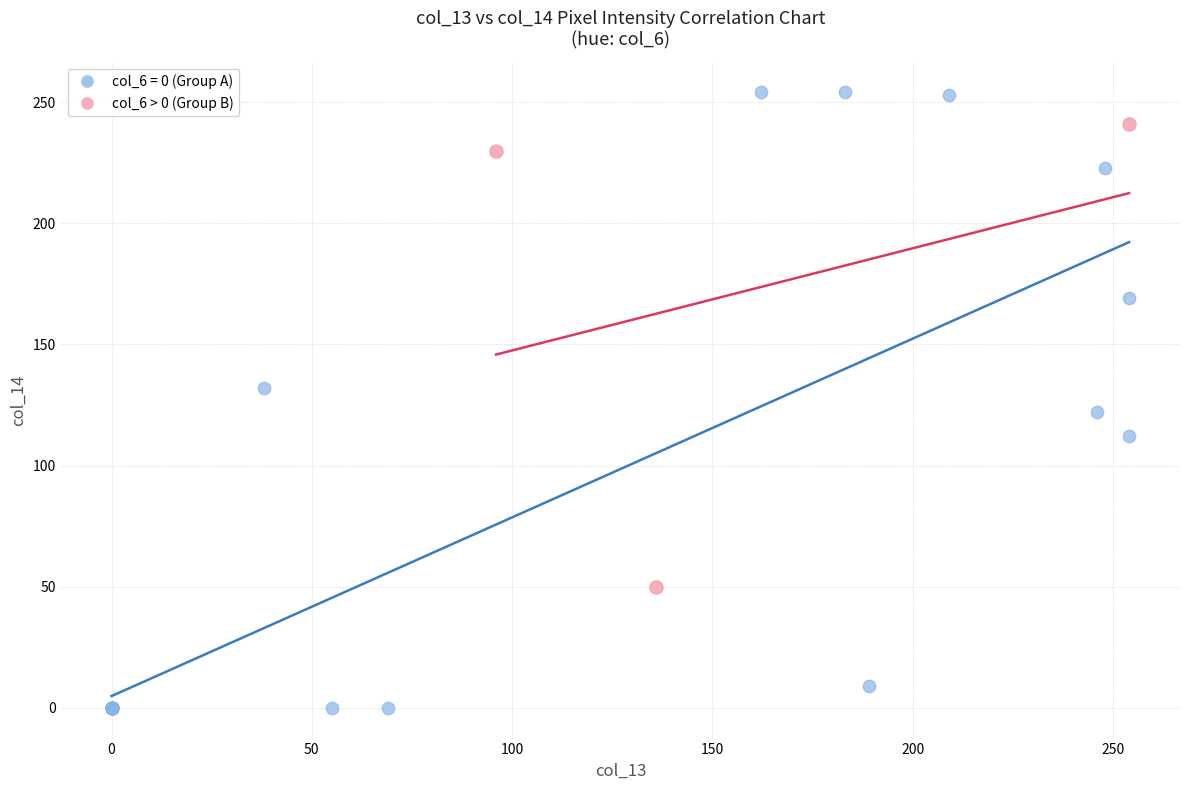

Which series contains the lowest Y value?

col_6 = 0 (Group A)